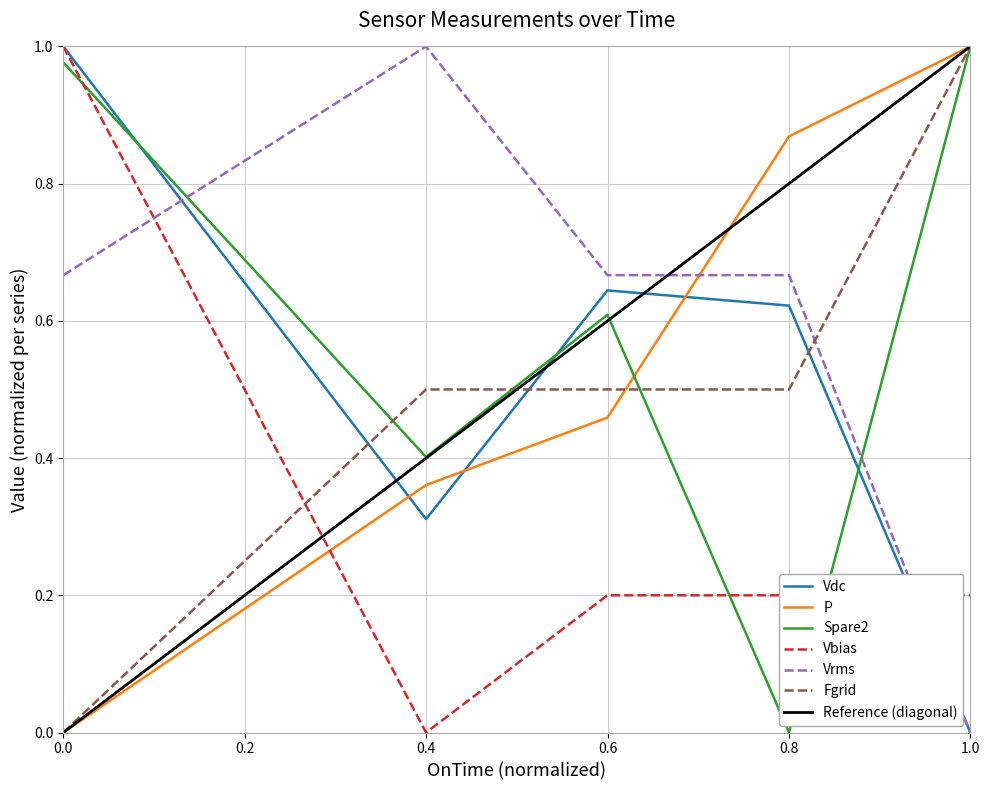

True or false: Vbias and Fgrid cross at least once.

True